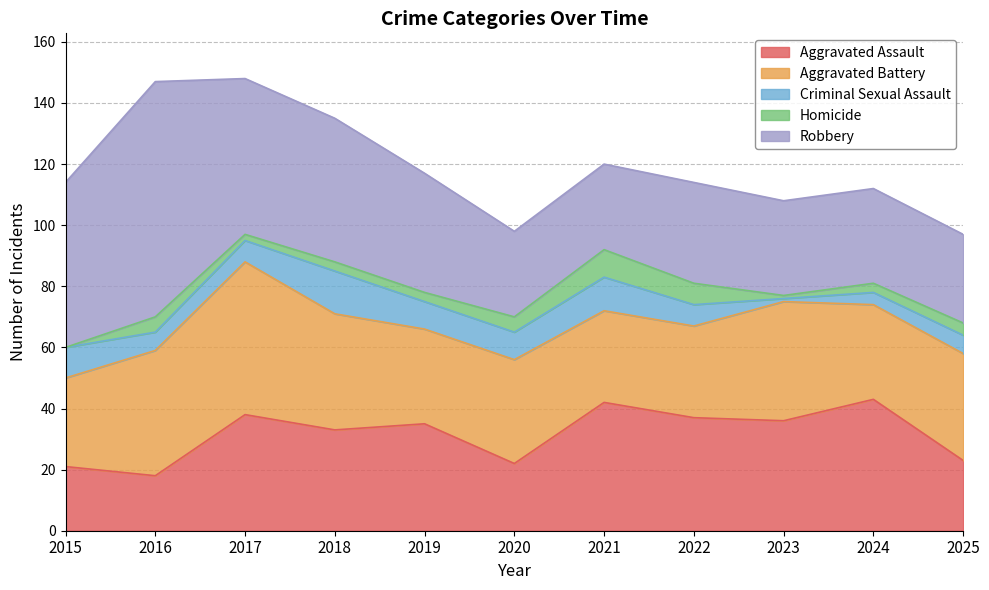

At how many categories does at least one series exceed 2?

11